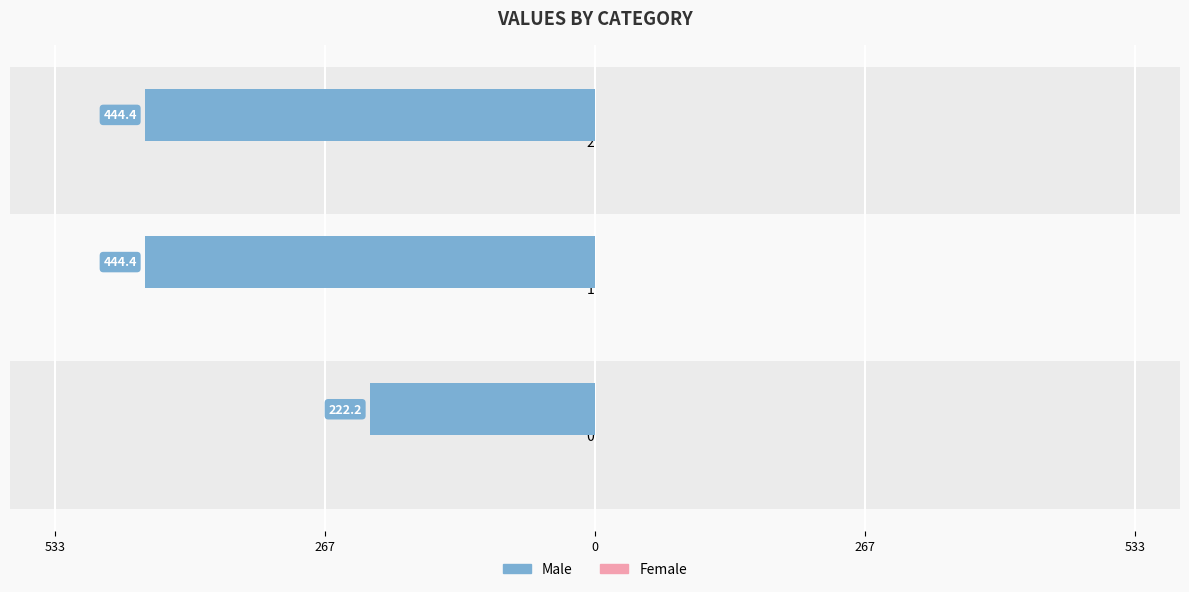

Does the chart contain any negative values?

Yes